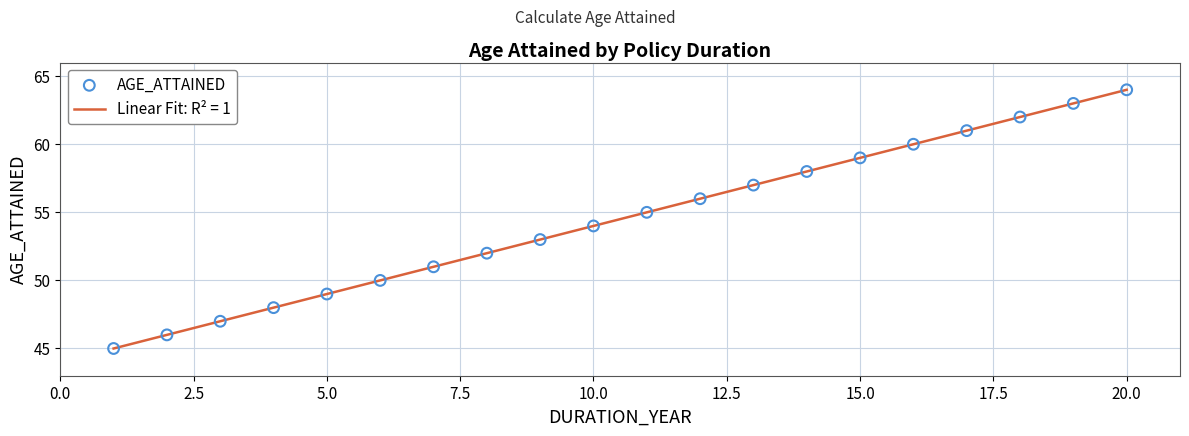

What is the difference between the maximum and minimum values?

19.0